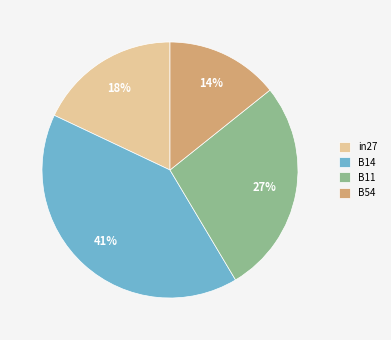

Is the sum of B11 and B54 greater than half?

No